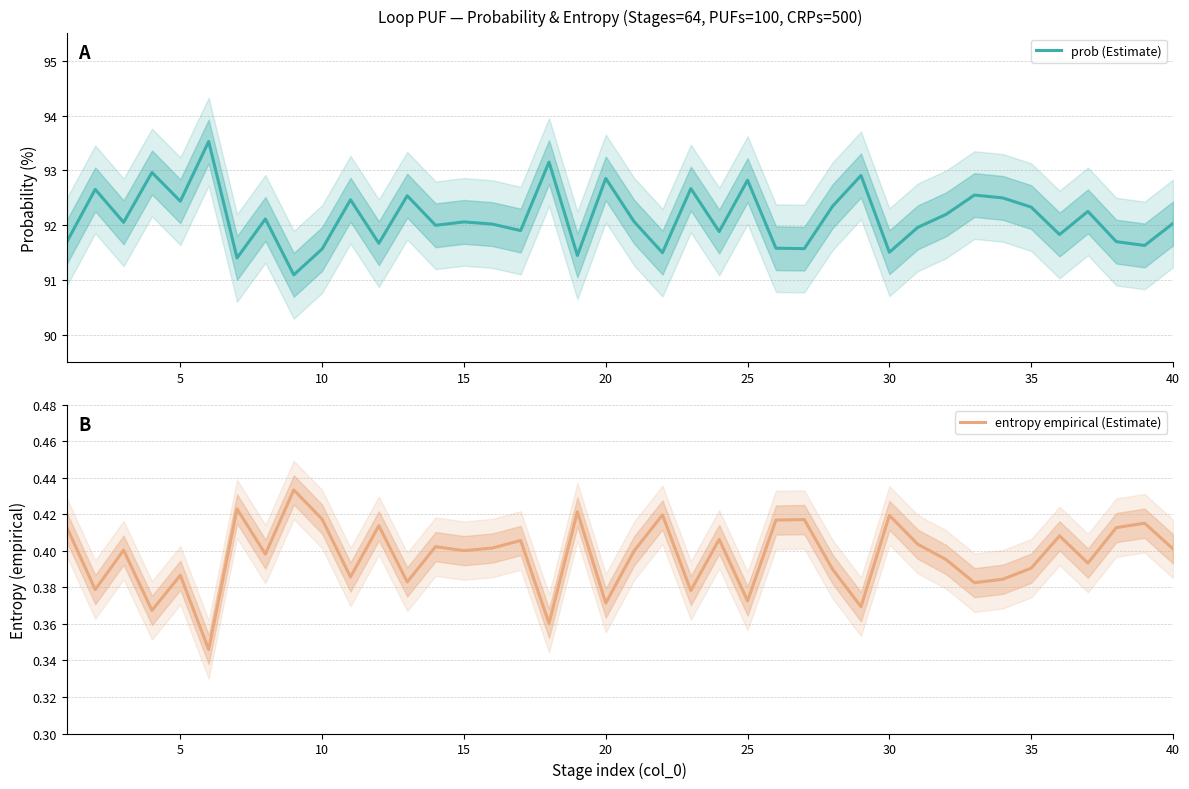

Between 20 and 20, which is larger?

20